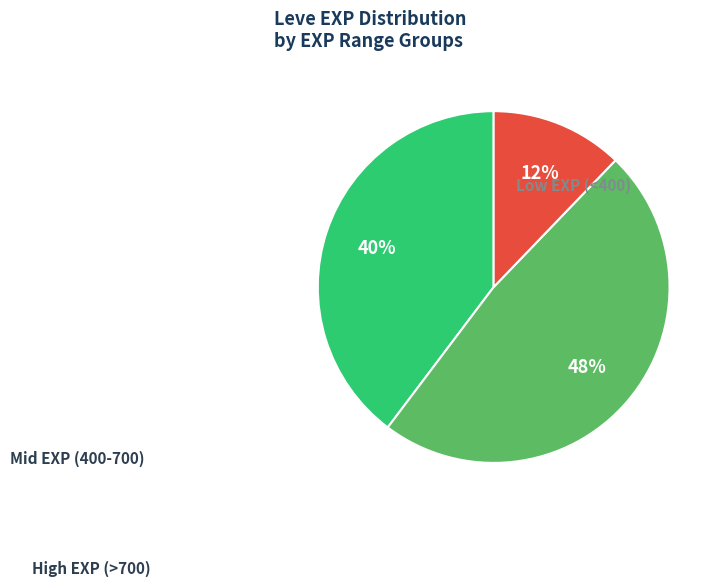

Is there a majority slice in this chart?

No